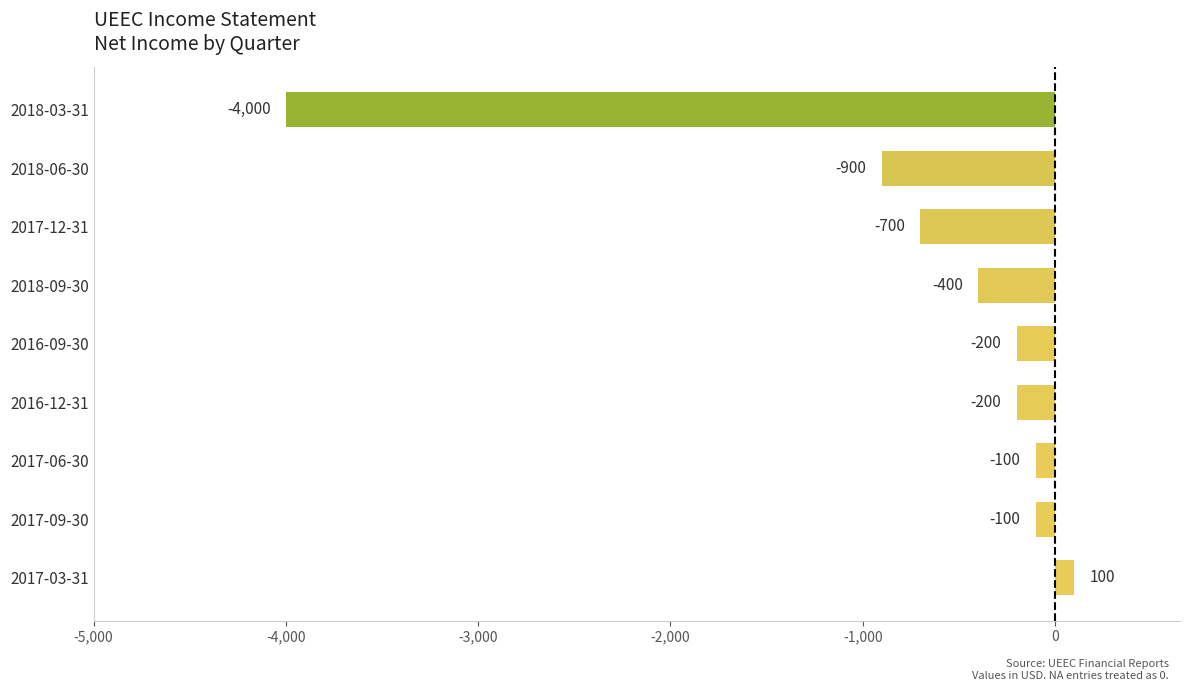

Are the bars horizontal?

Yes